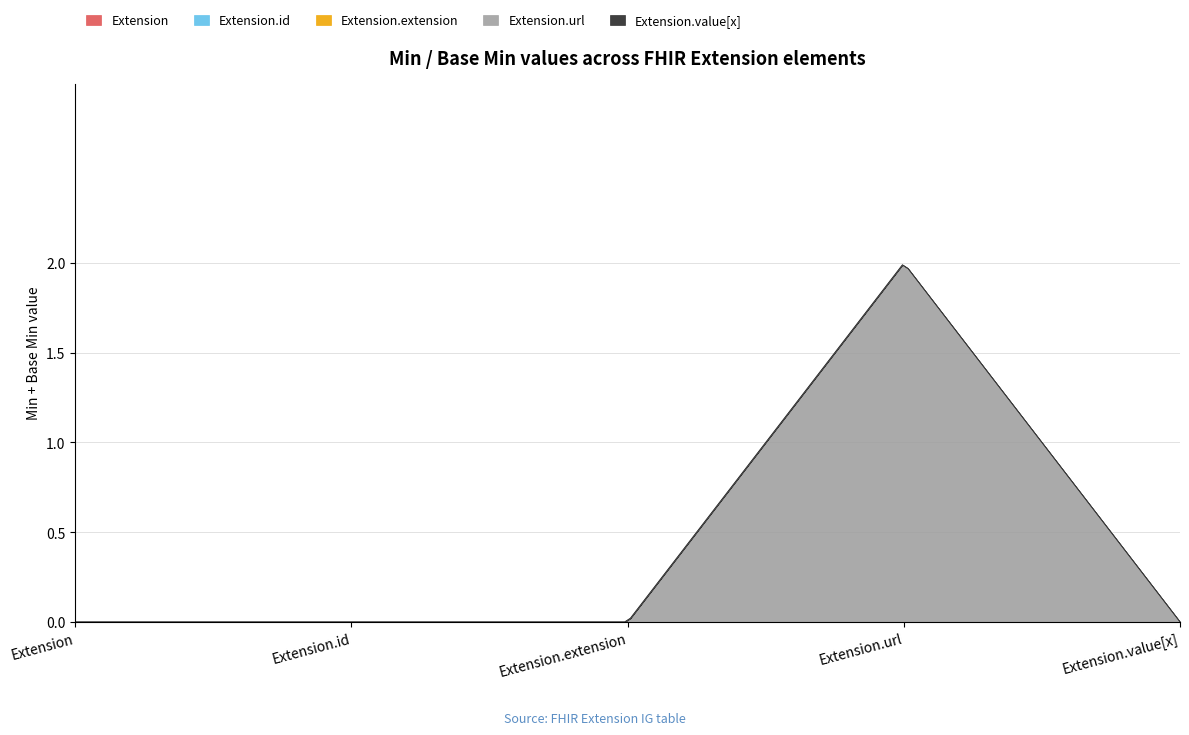

True or false: Extension.url and Extension.value[x] cross at least once.

False